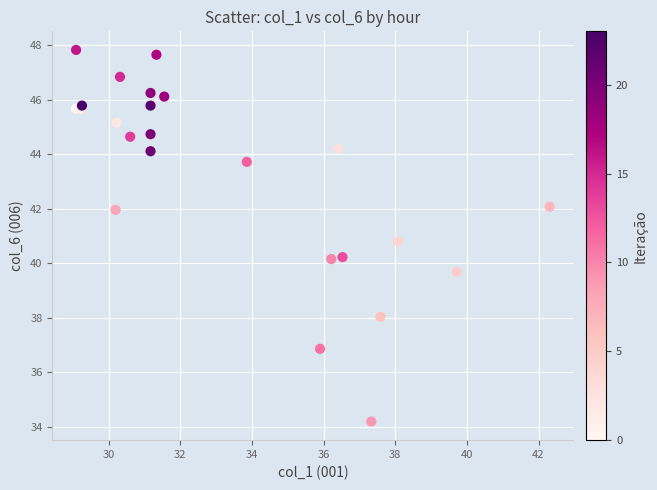

What Y value in the scatter plot is closest to 41?

40.8